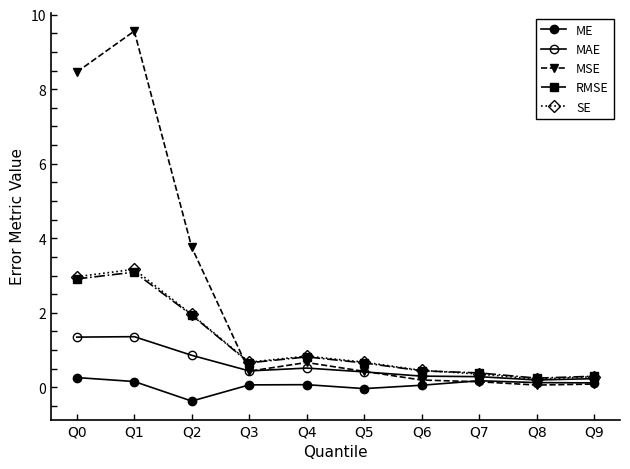

Is this an area chart (filled region under the line)?

No